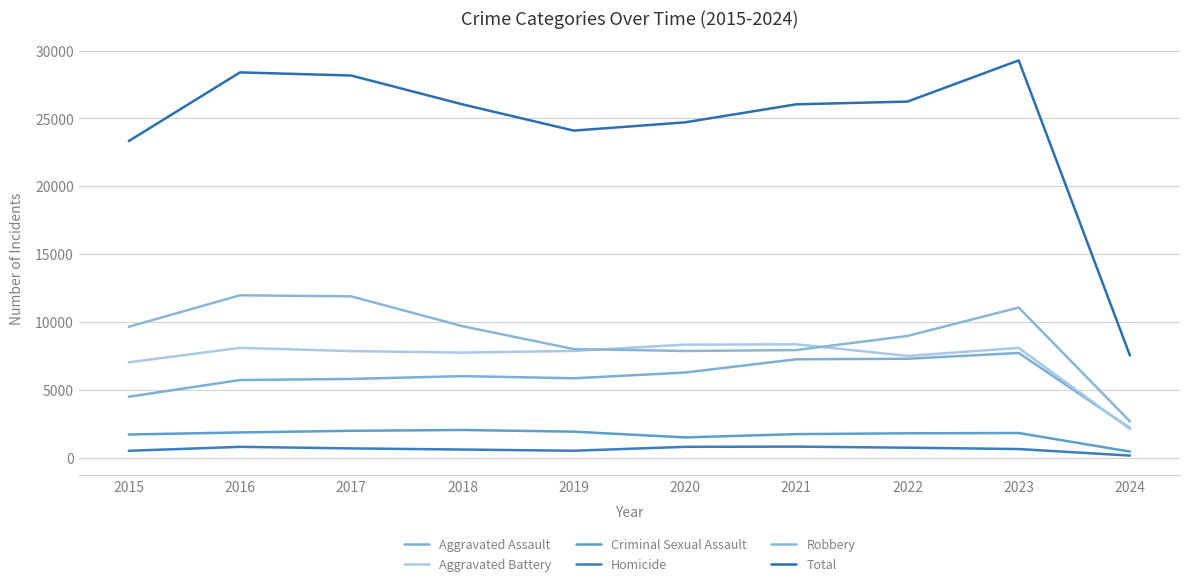

What is the average value of the Aggravated Assault series?

5849